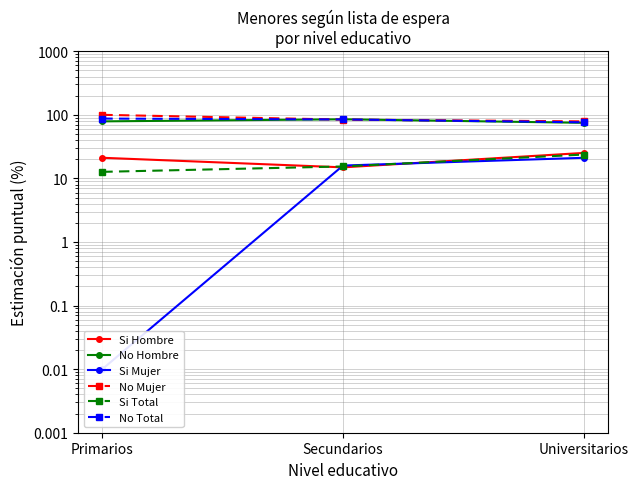

Which label corresponds to the largest value in the chart?

Primarios